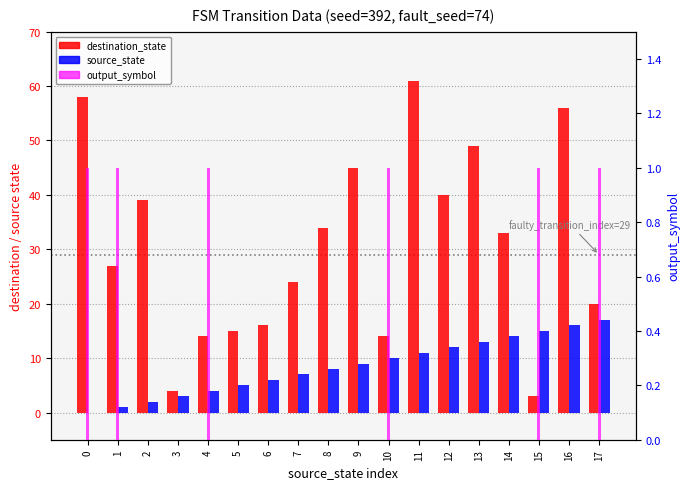

At which label is destination_state closest to 32?

14